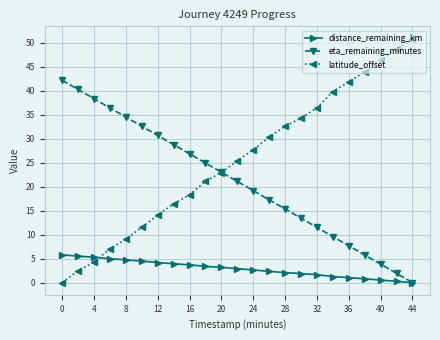

Which series has the largest range (max minus min)?

latitude_offset